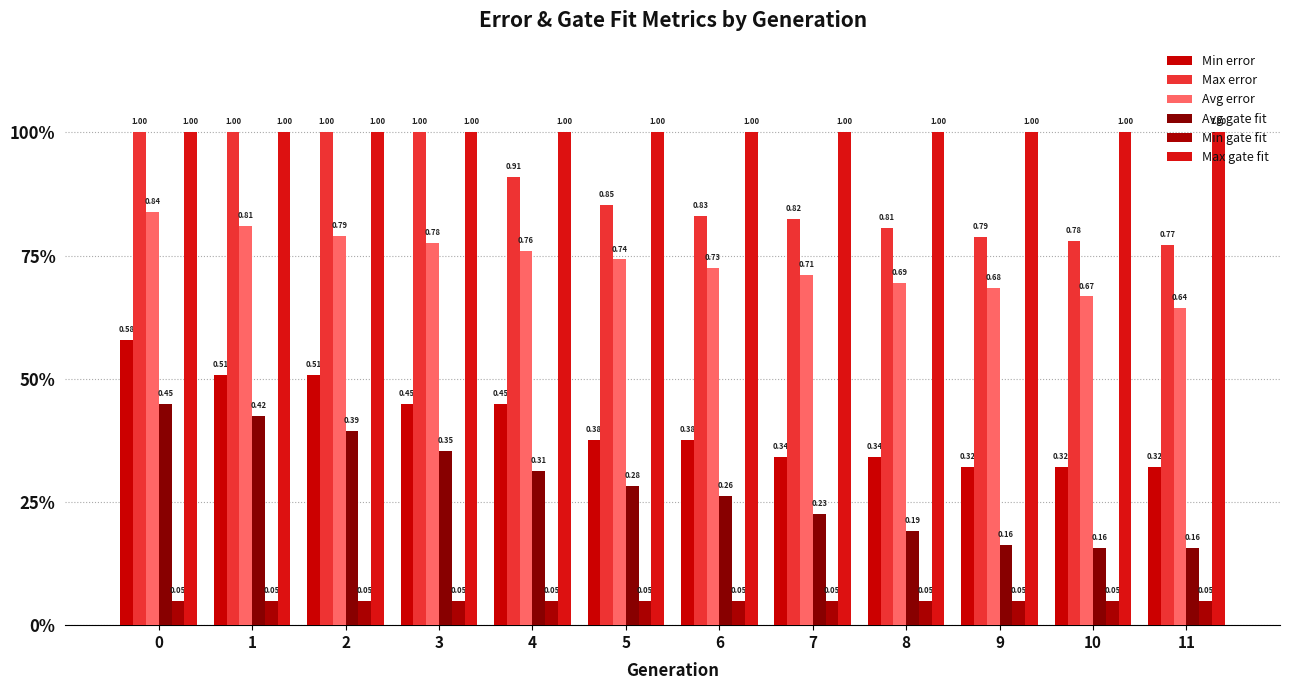

What is the difference between the highest and lowest values at 7?

0.9